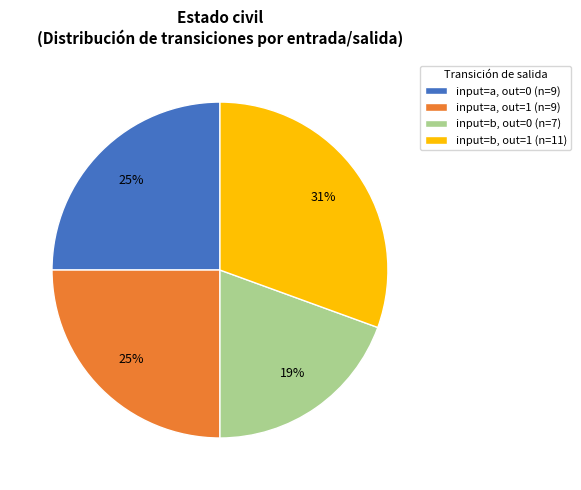

What percentage is the input=a, out=0 (n=9) slice, to the nearest percent?

25%